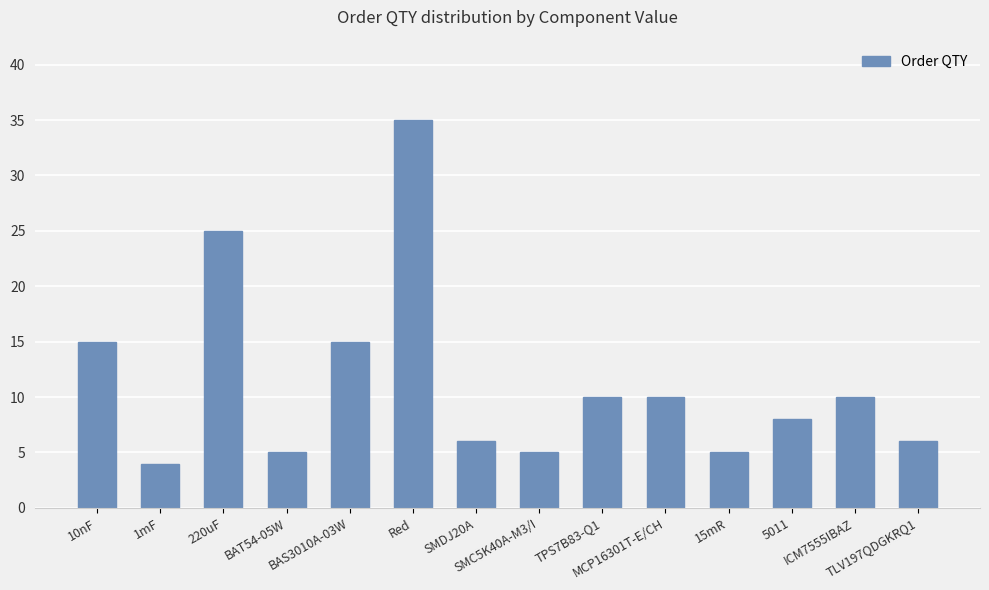

How many data points are less than 10?

7